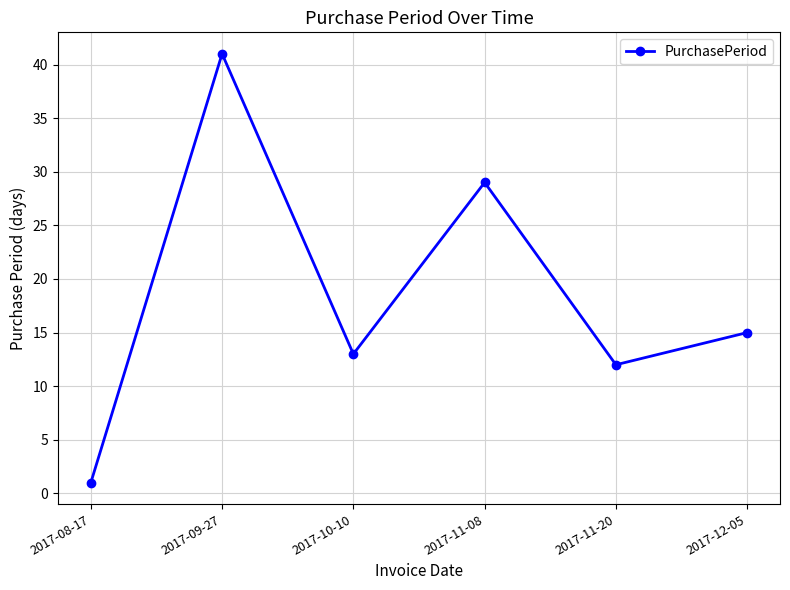

The value at 2017-10-10 is 13. True or false?

True